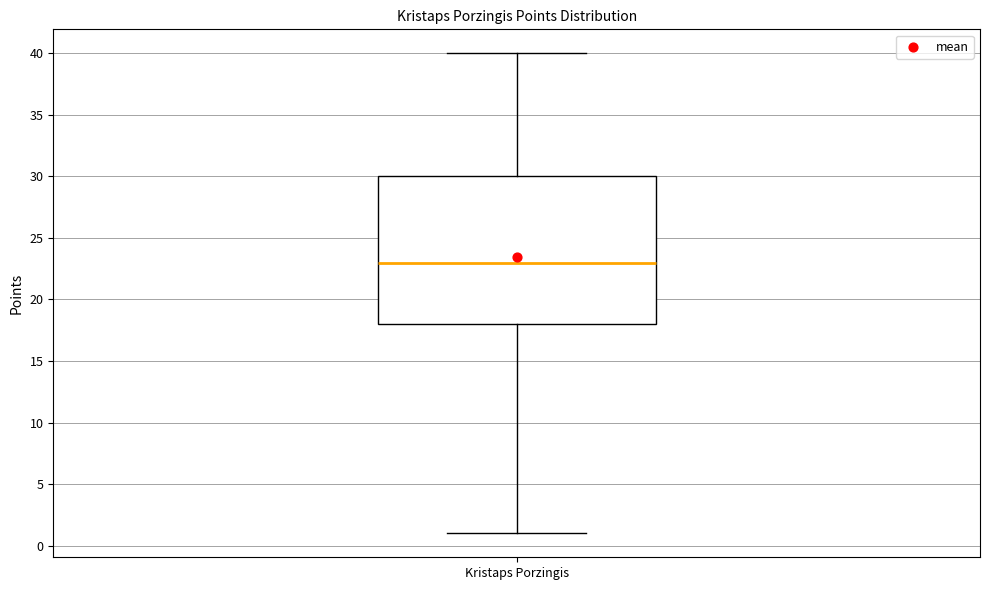

Where is the lower edge of the box for Kristaps Porzingis on the y-axis? The values are not printed on the chart, so give them approximately, as read against the axis.

18